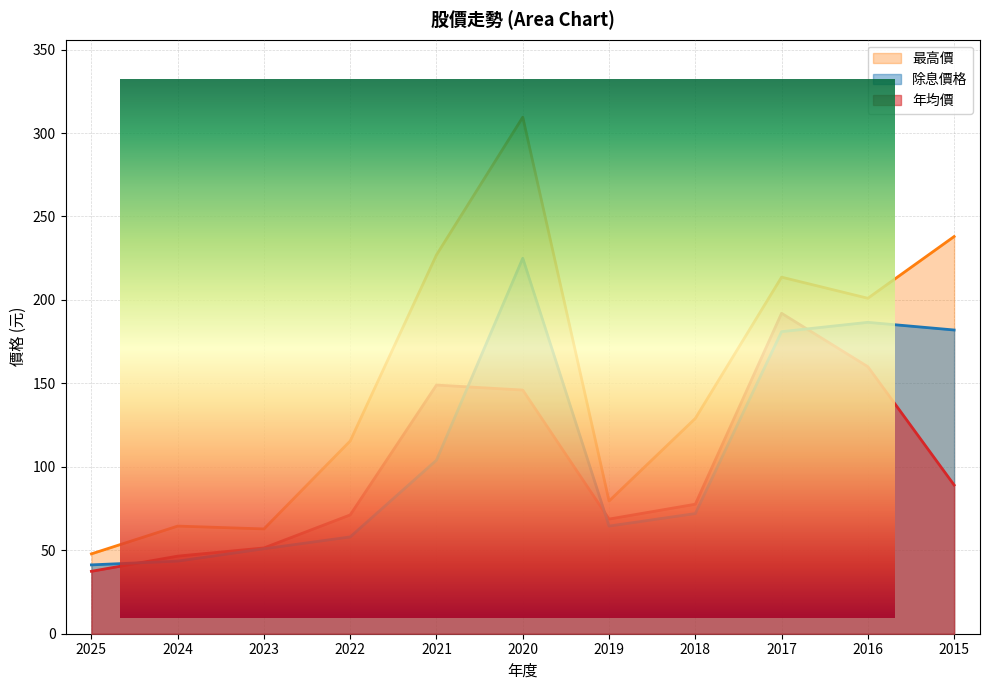

True or false: 最高價 and 年均價 cross at least once.

False